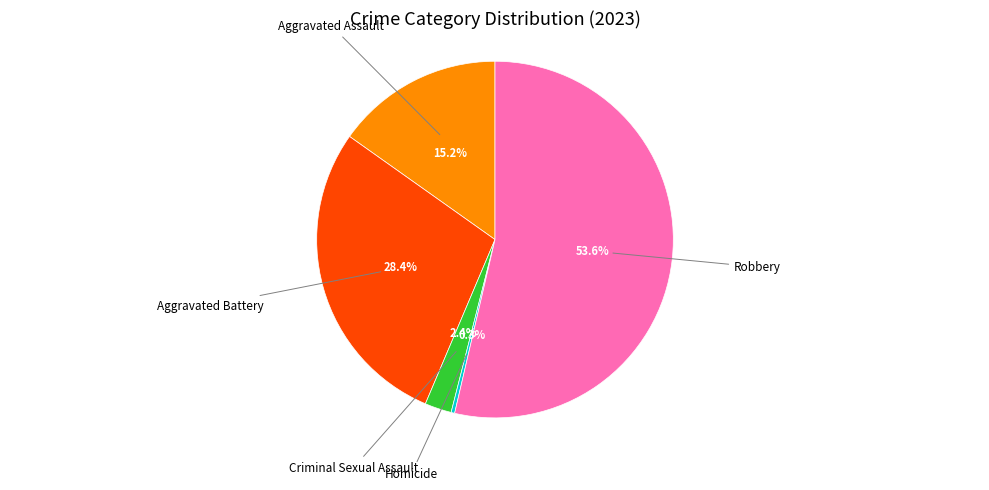

Is there any slice that represents more than half of the pie?

Yes